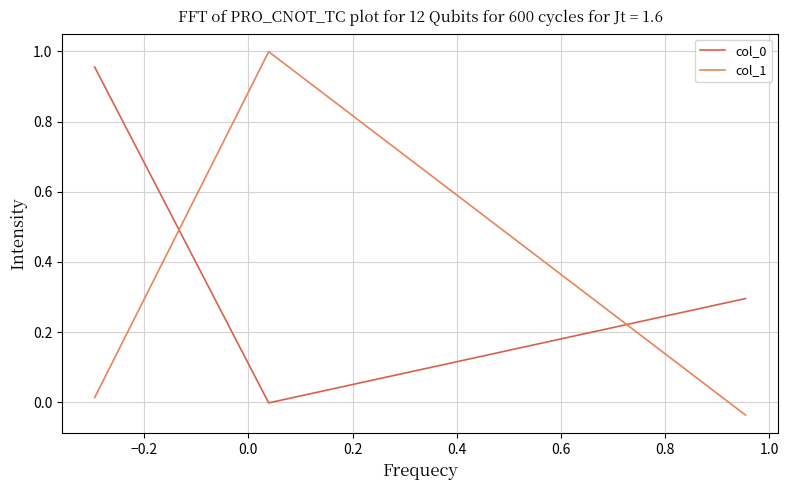

Does the chart display data point markers on the line(s)?

No